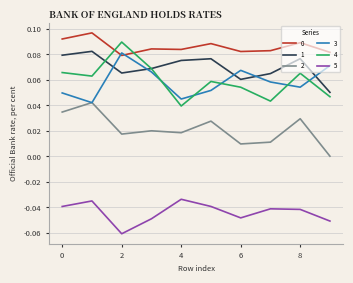

Which series has the widest spread of values?

4